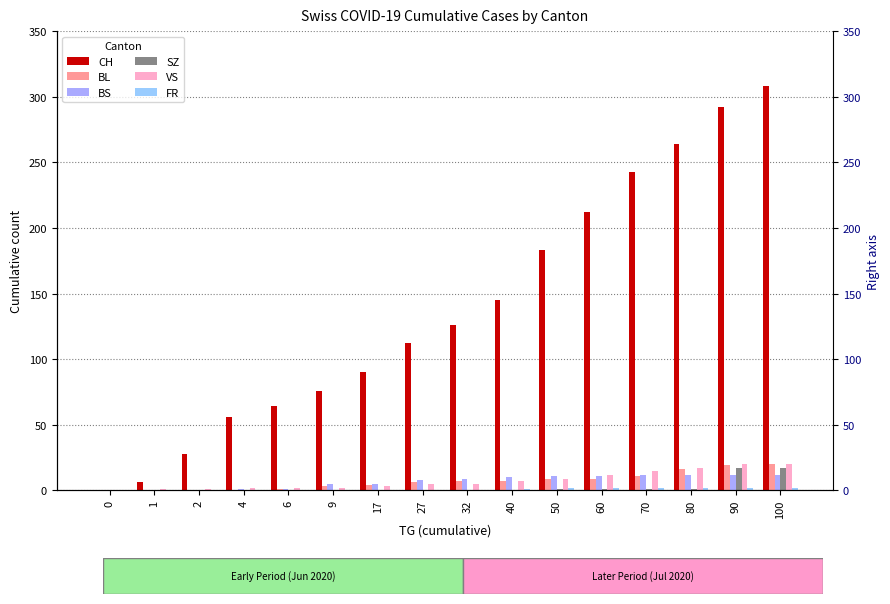

Which series has the largest total across all categories?

CH